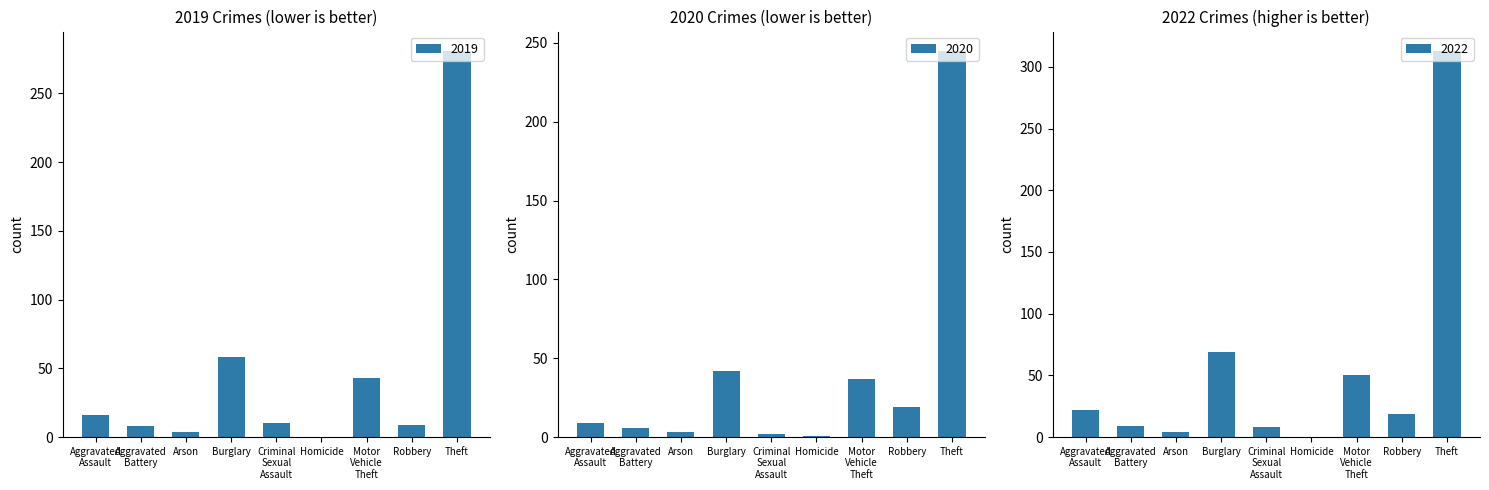

True or false: 2019 has a value of -86 at Homicide.

False